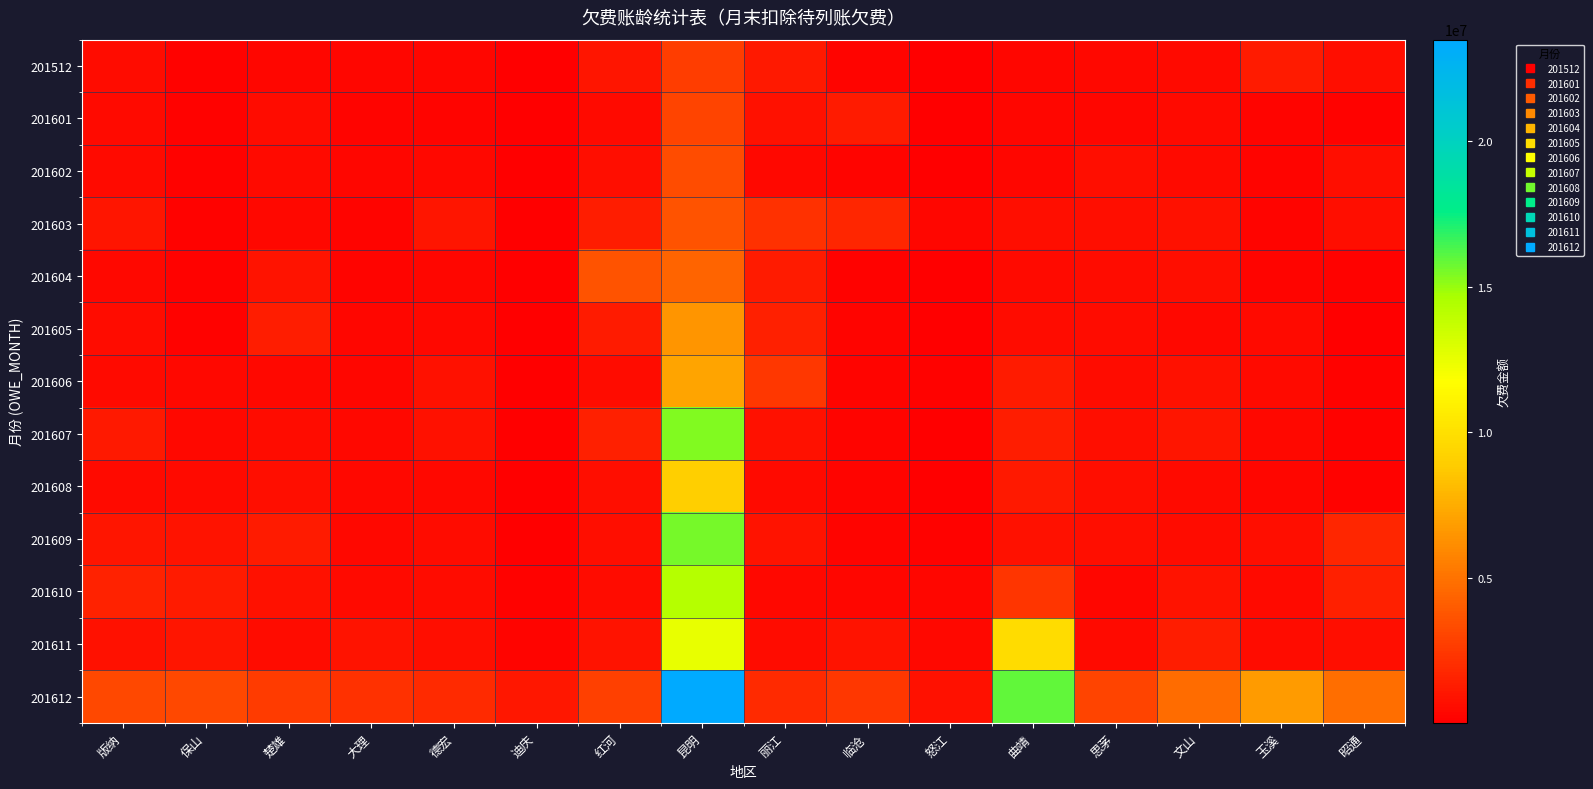

Which series has the largest range (max minus min)?

201612